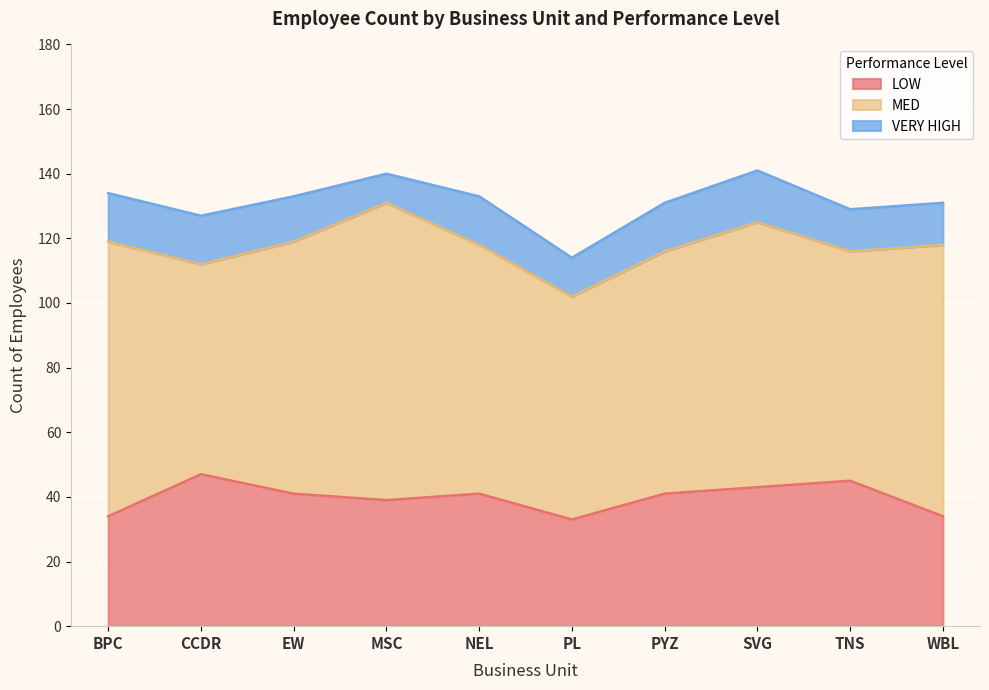

What is the difference between the LOW values at MSC and TNS?

6